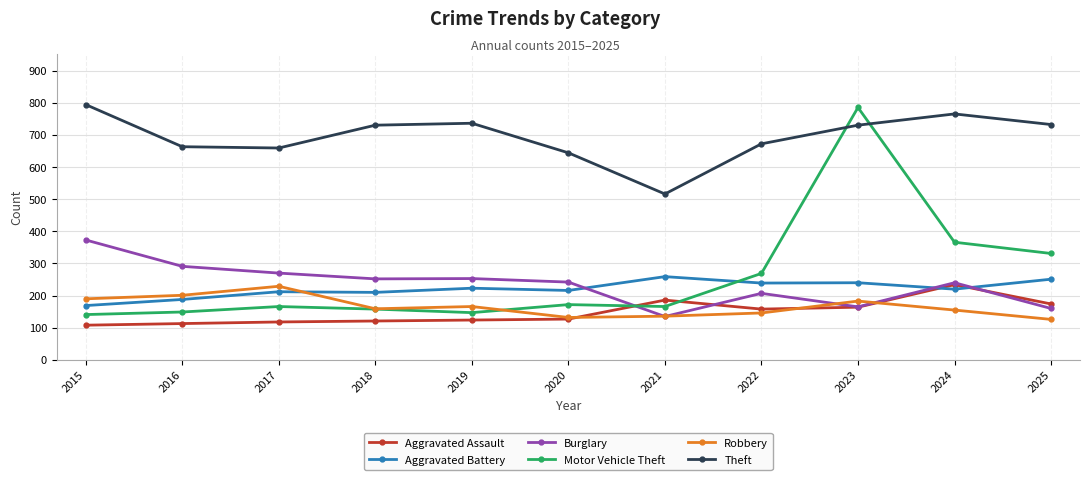

What is the value of the Motor Vehicle Theft point at the 3rd from the left?

166